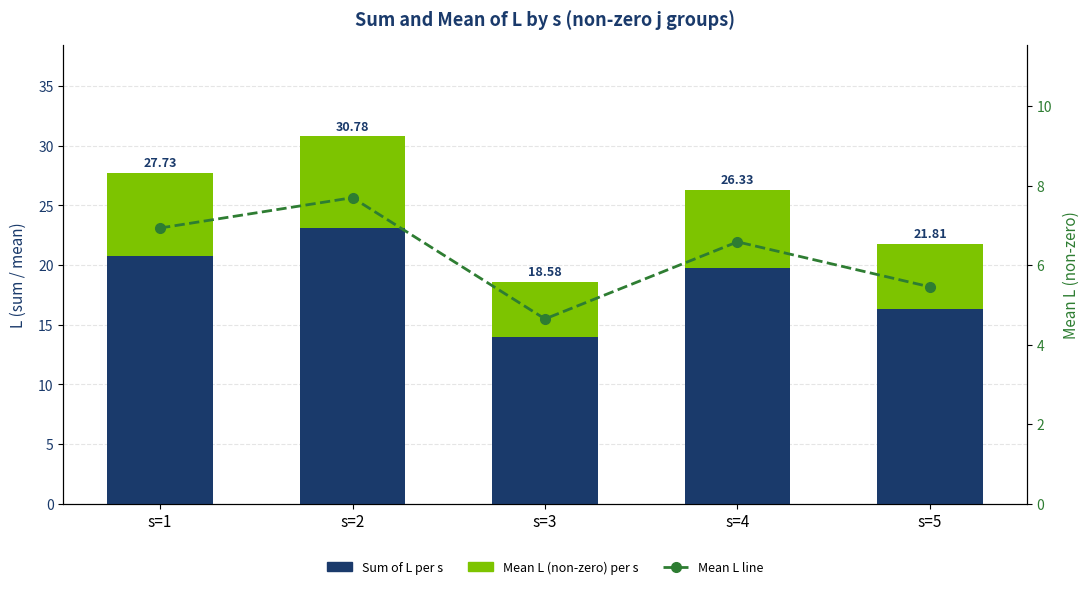

Which series has the largest range (max minus min)?

Sum of L per s